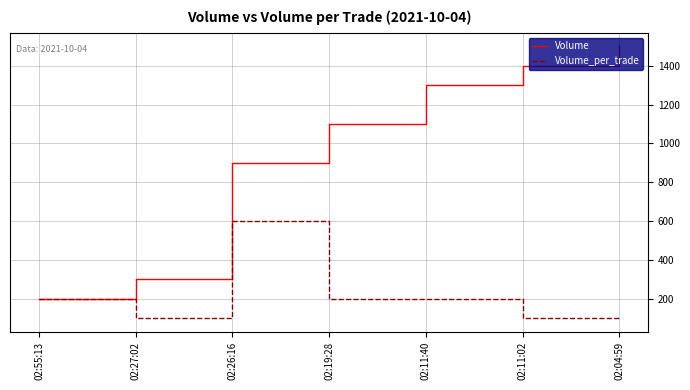

What is the difference between the second highest and minimum values in the Volume series?

1200